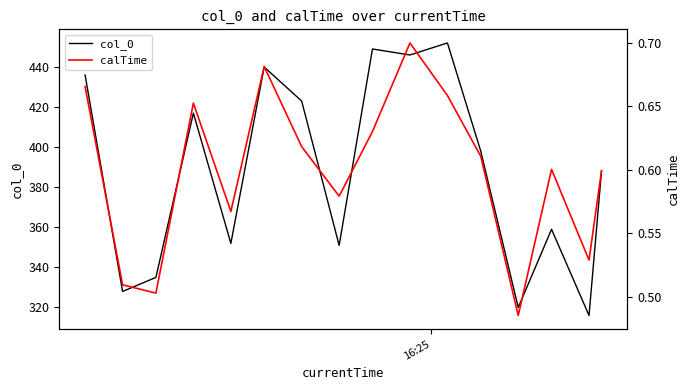

Is it true that calTime equals 0.7 at 16:25?

True